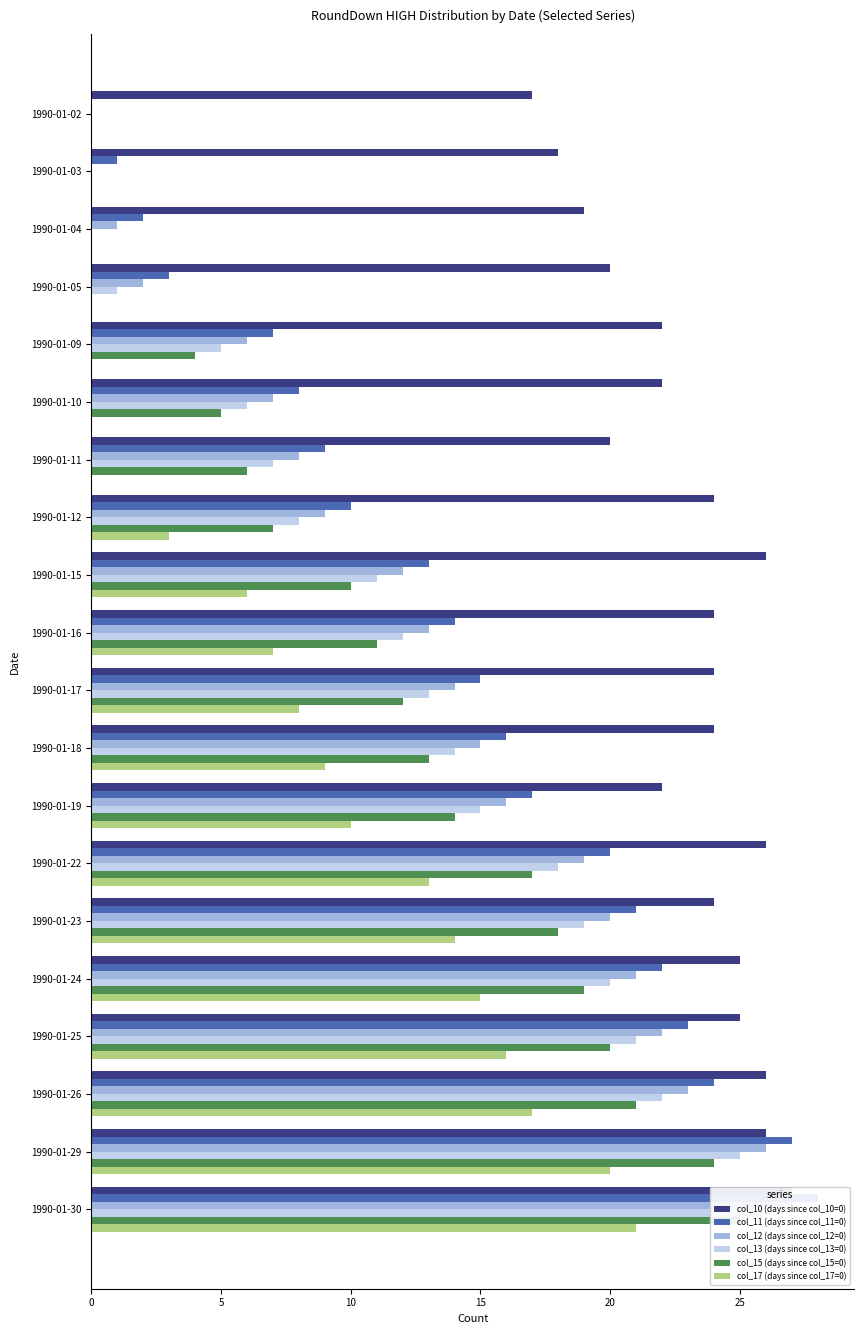

What is the value of the col_13 (days since col_13=0) bar at the 13th from the left?

15